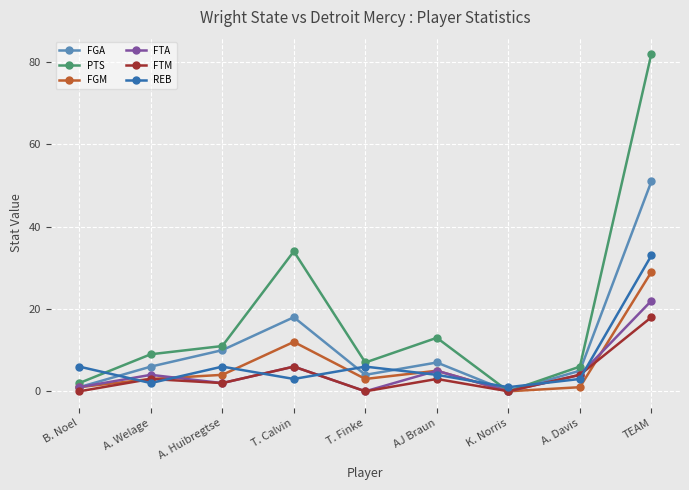

Which series ends up on top after the final intersection of FTA and REB?

REB